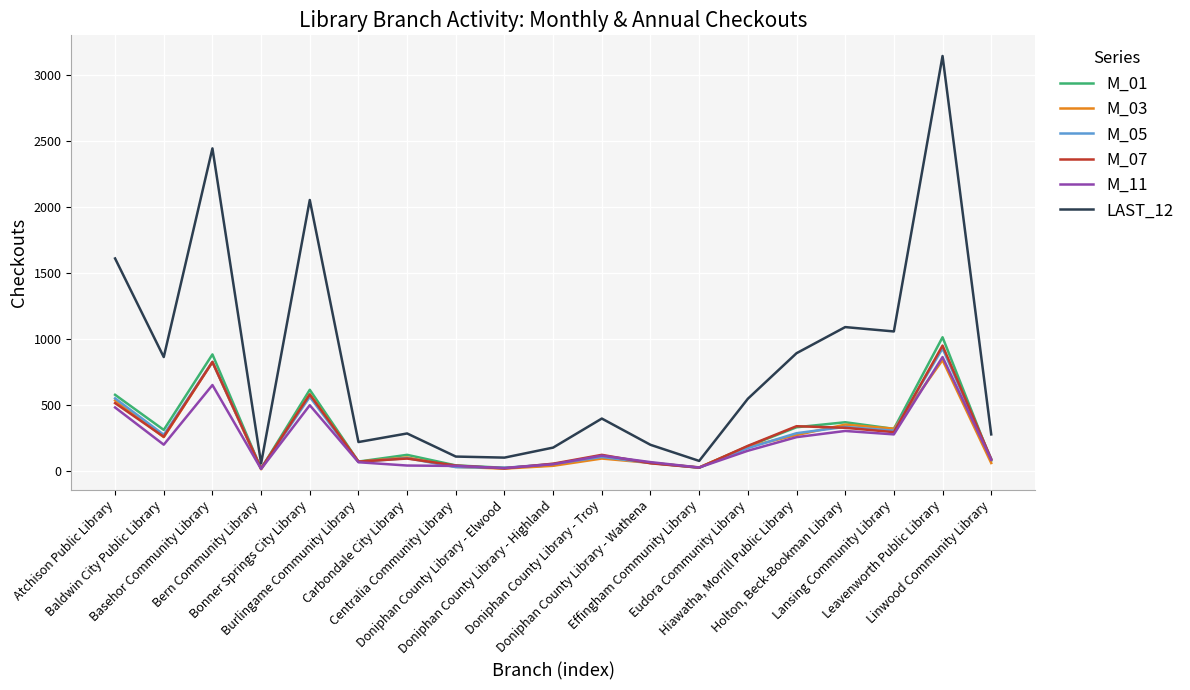

What is the difference between the highest and lowest values at Bonner Springs City Library?

1555